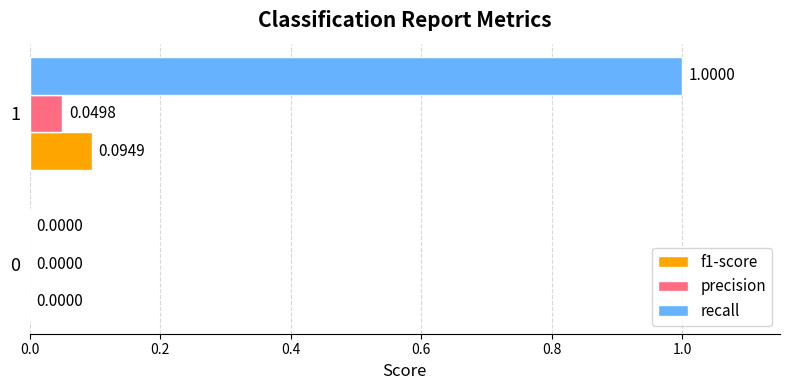

Count the number of categories in the chart.

2